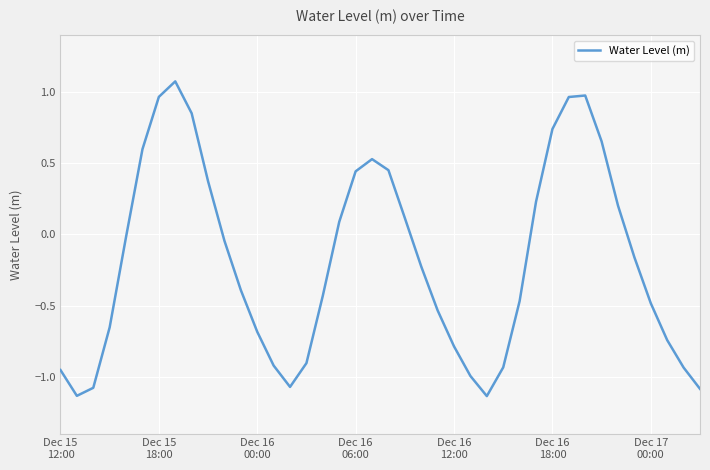

True or false: there are more than 0 points higher than both neighbors.

True